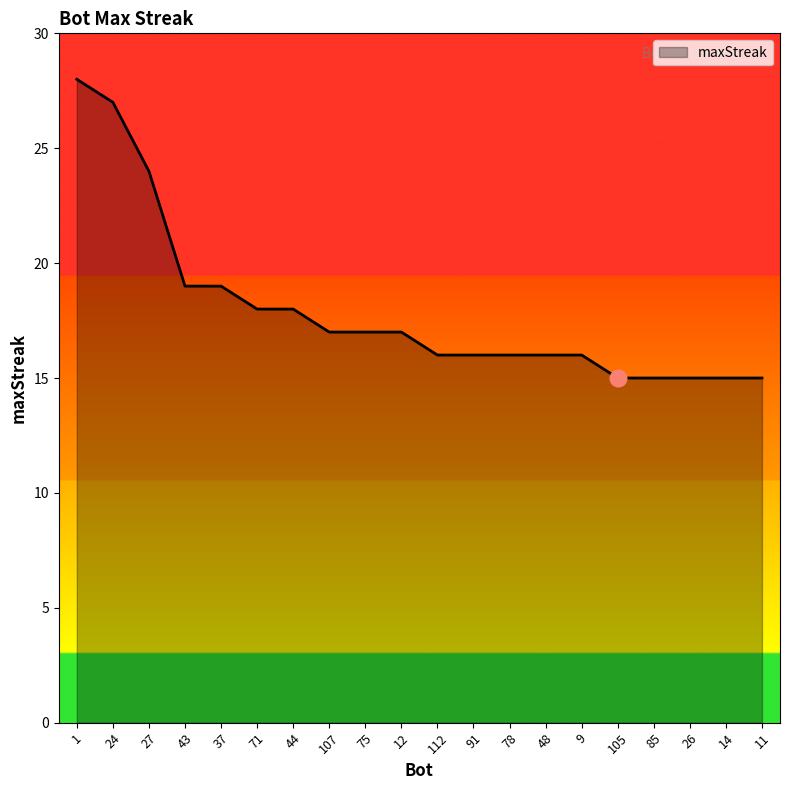

Reading left to right, what are all the values shown in this chart?

28	27	24	19	19	18	18	17	17	17	16	16	16	16	16	15	15	15	15	15